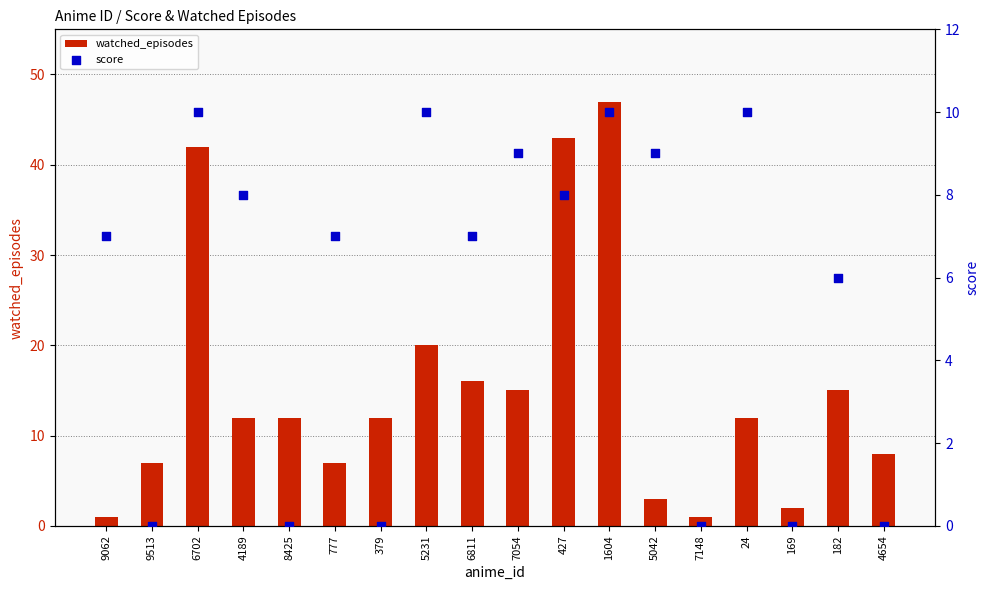

At which category is the sum across all series the highest?

1604